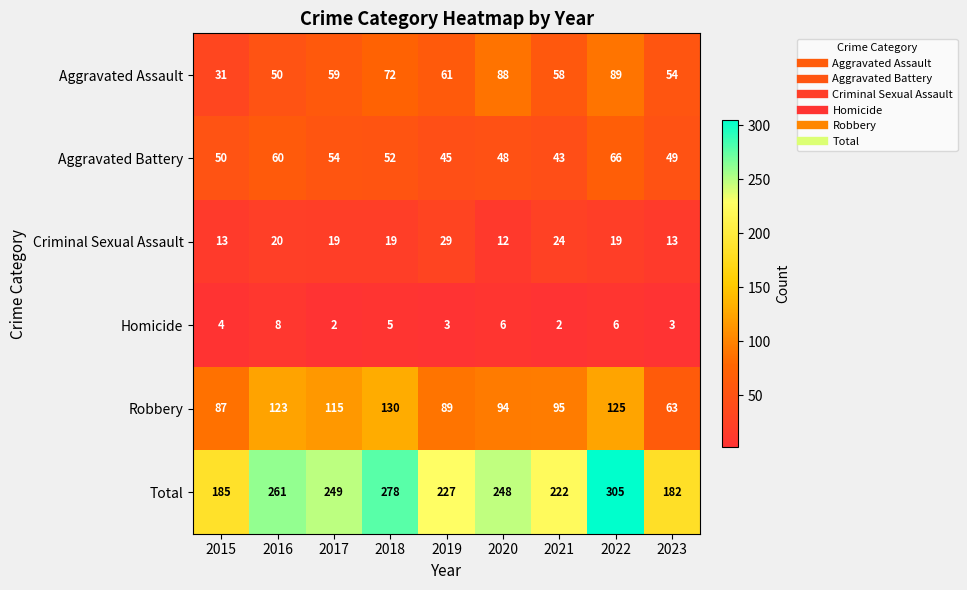

Which series changed the most between 2016 and 2017?

Total